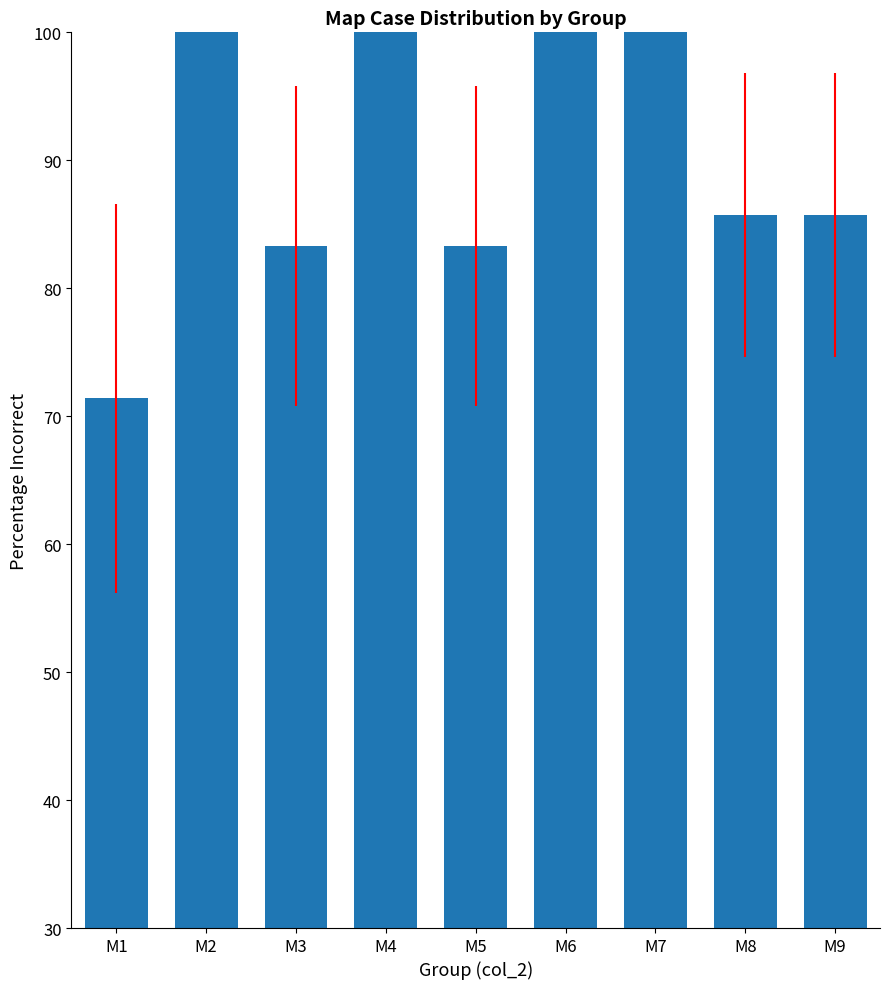

What is the sum of all values?

809.4